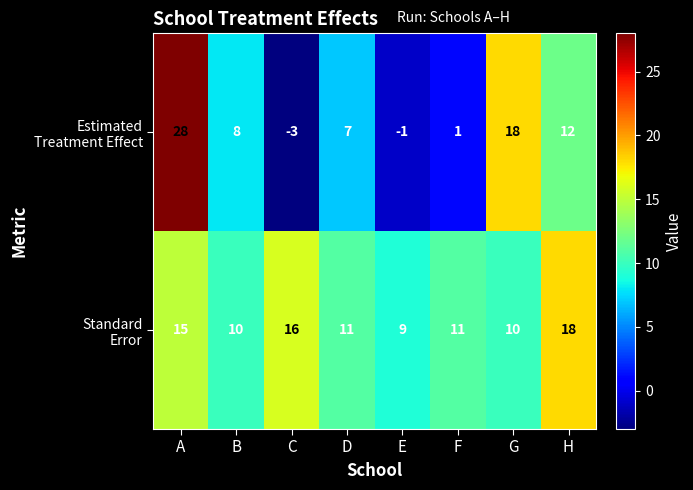

At which category does the chart reach its peak across all series?

A